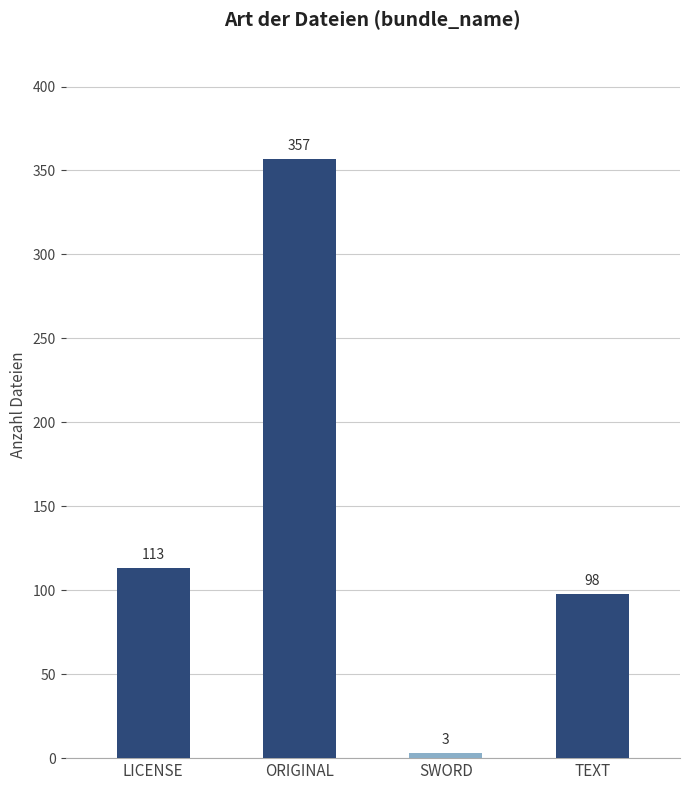

Reading left to right, what are all the values shown in this chart?

113	357	3	98